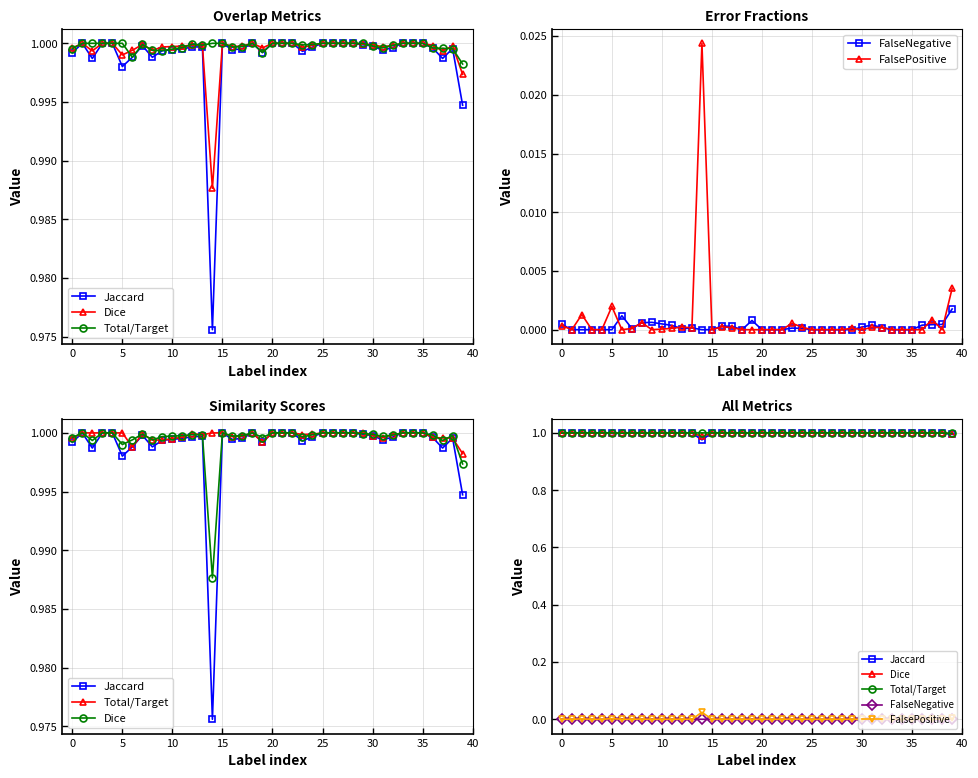

Where is Jaccard nearest to the value 0?

14